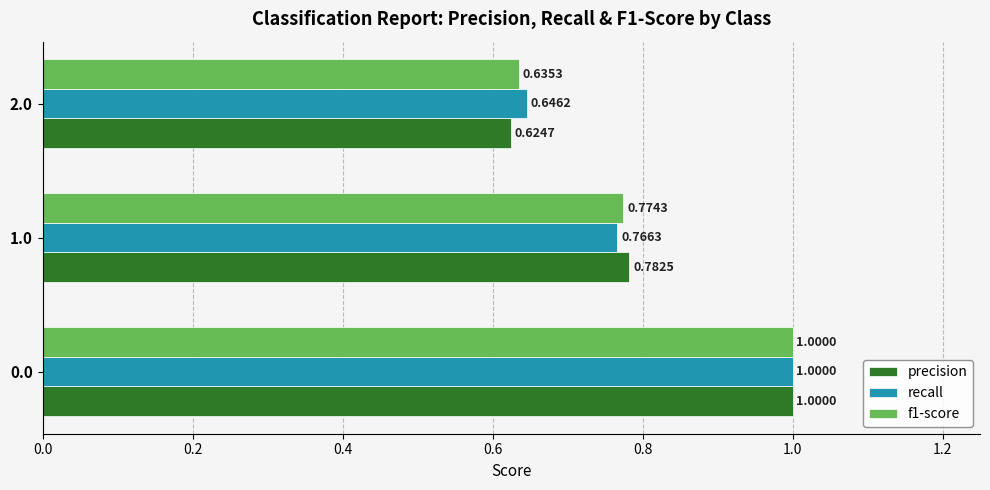

At 2.0, list the series in order from smallest to largest.

precision, f1-score, recall